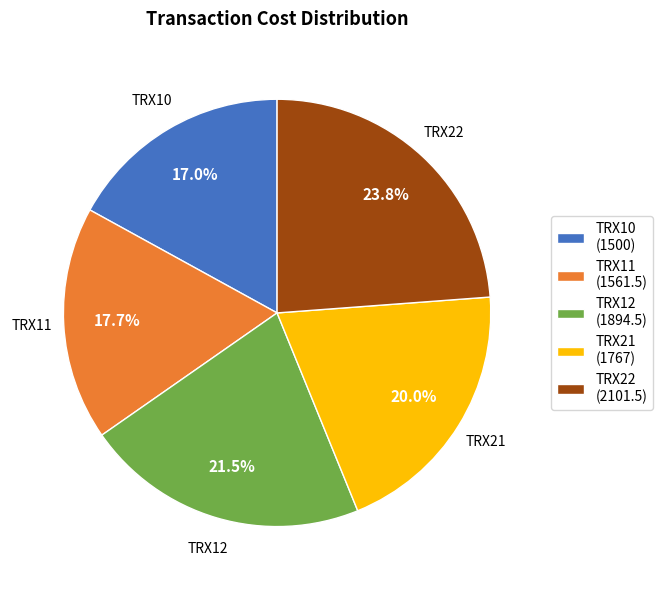

To the nearest percent, what percentage of the pie is TRX22?

24%